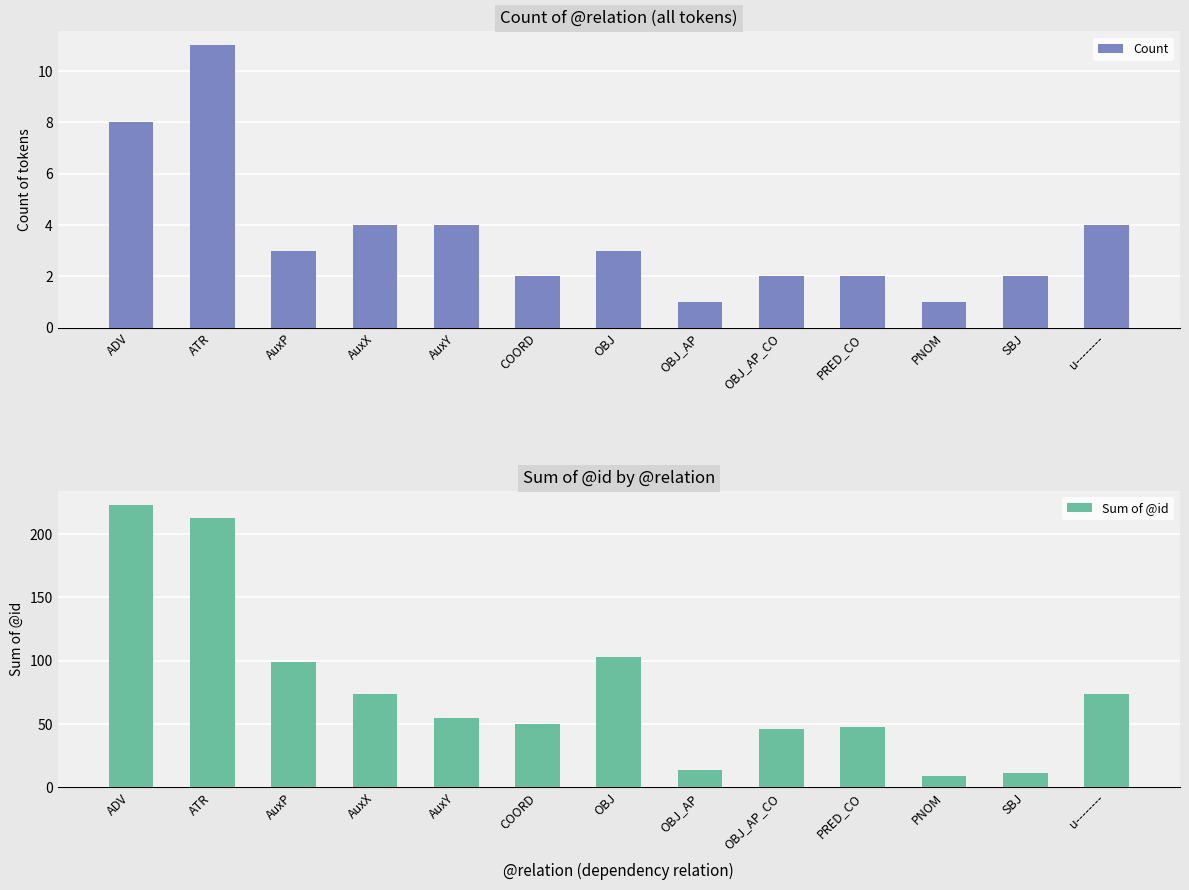

The Sum of @id series shows 64 at PRED_CO. True or false?

False